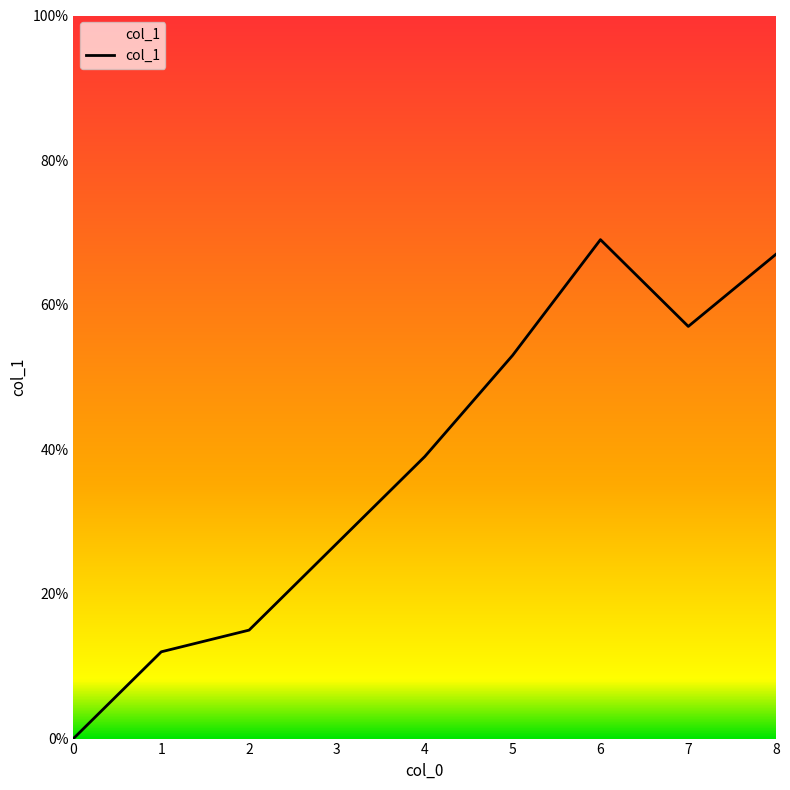

Is this an area chart (filled region under the line)?

Yes